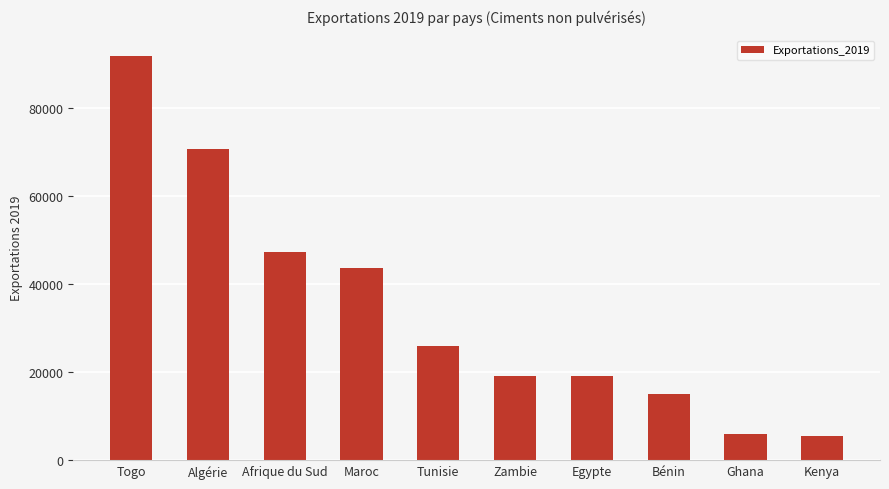

Where is the data nearest to the value 48768?

Afrique du Sud